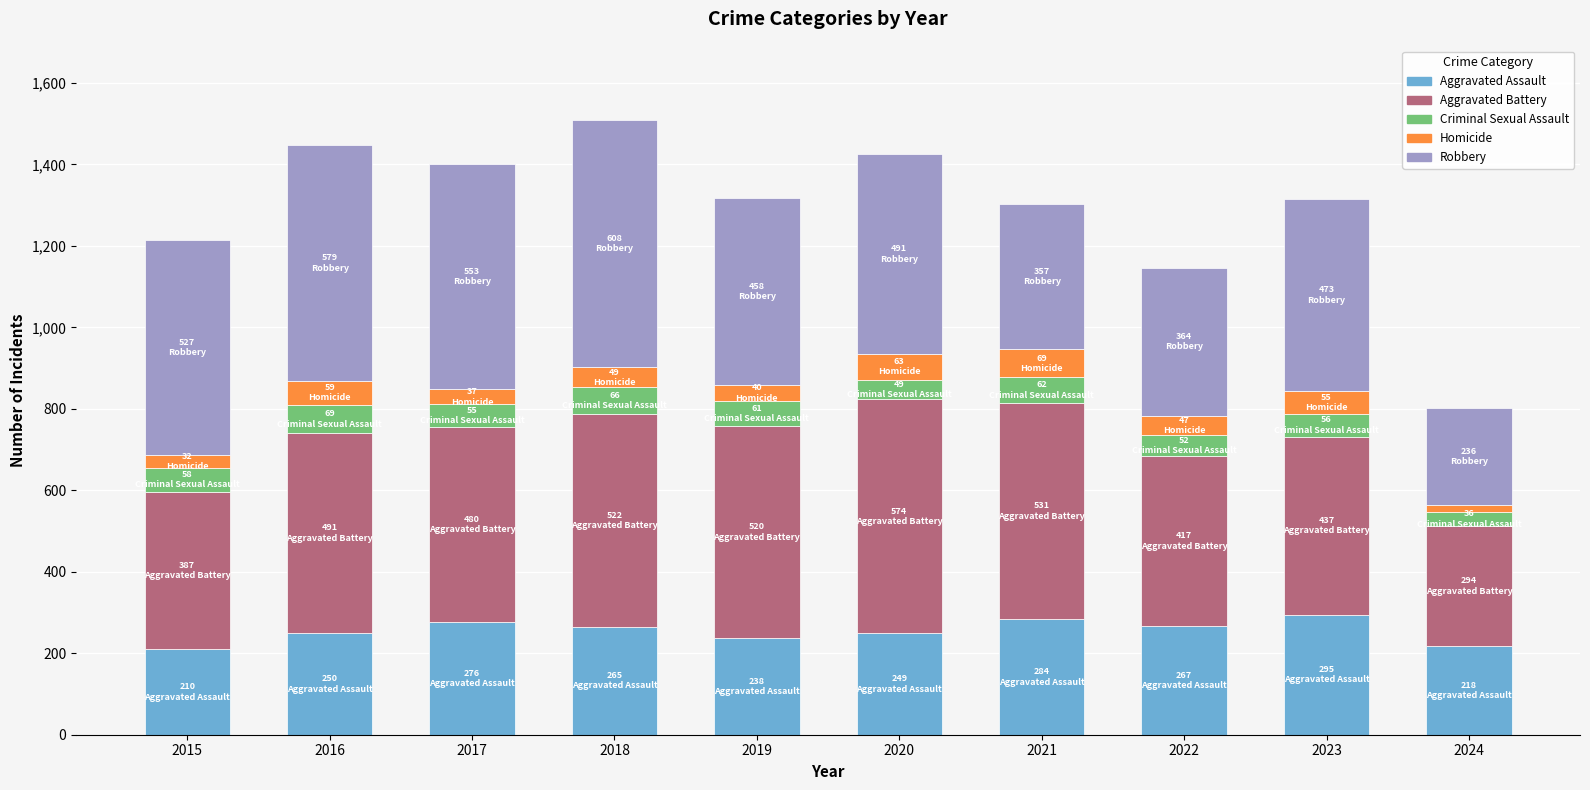

What is the difference between the maximum and minimum values in the Aggravated Assault series?

85